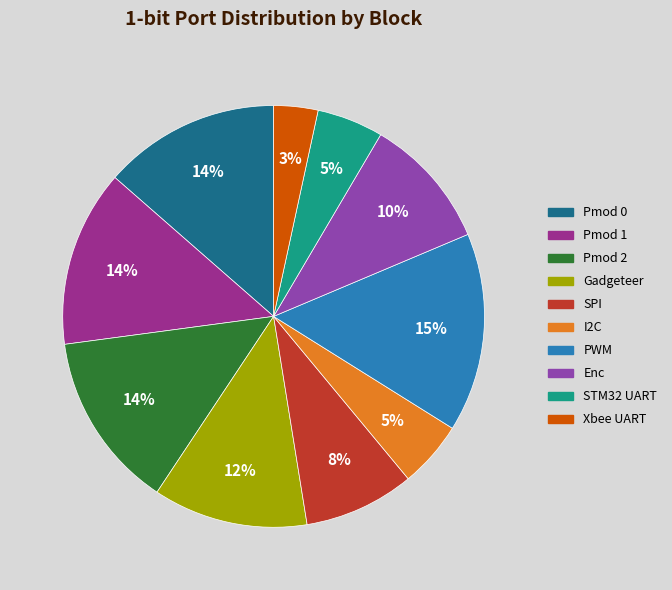

Between PWM and Xbee UART, which is larger?

PWM